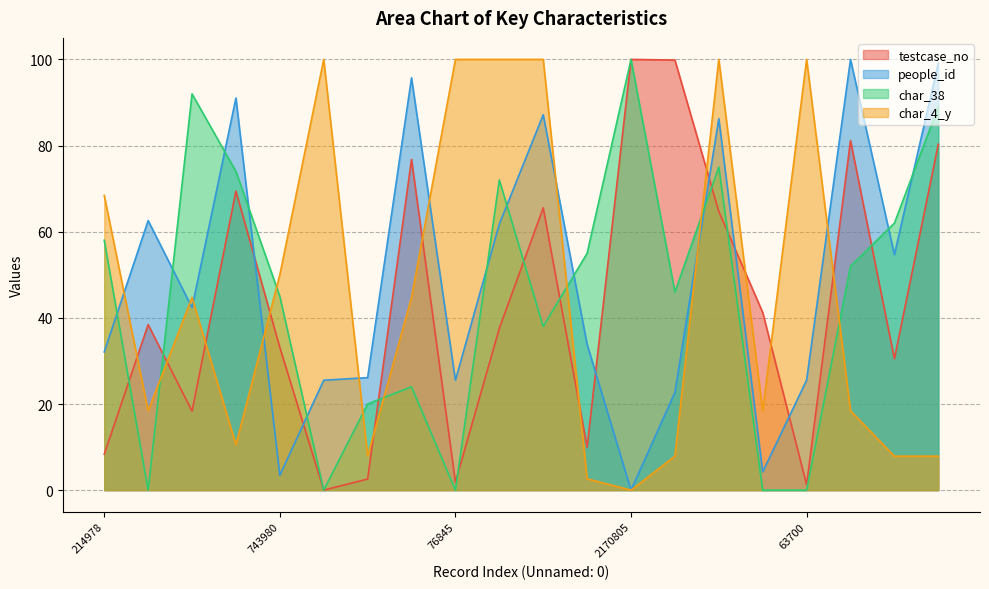

True or false: char_4_y and char_38 intersect in this chart.

True